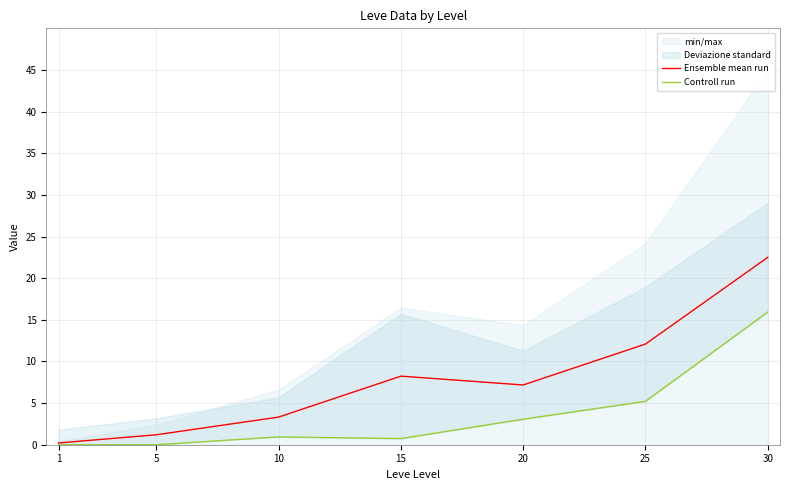

What is the sum of all Controll run values?

25.9